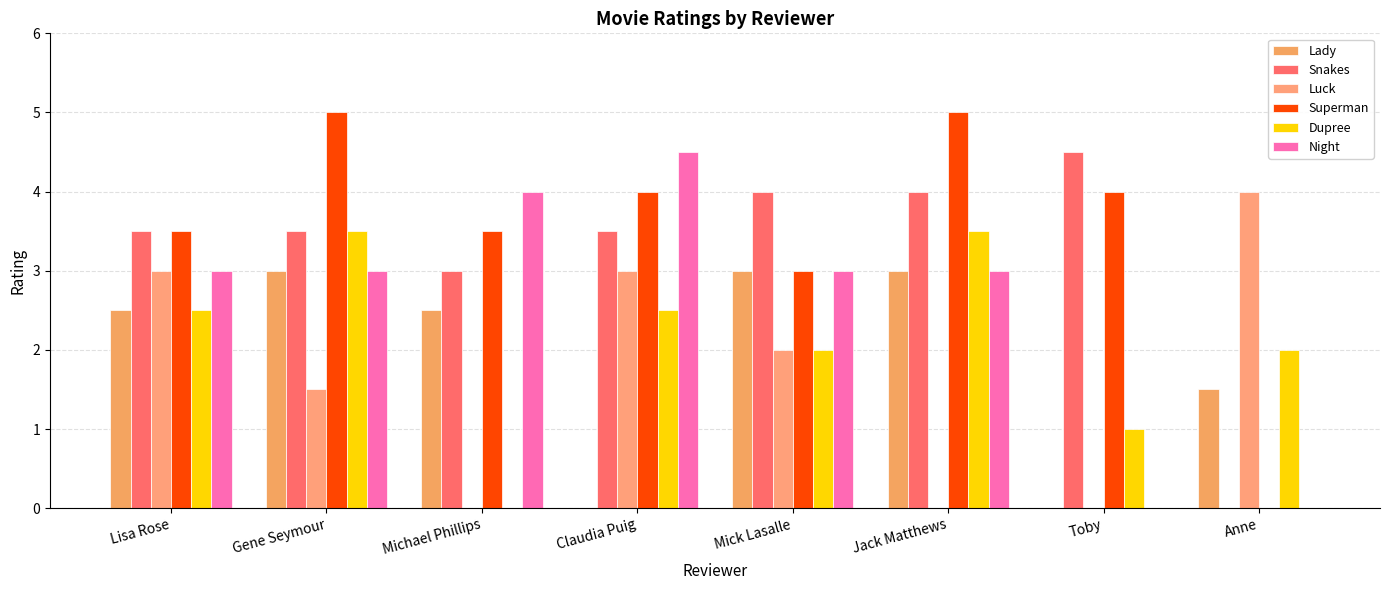

What is the difference between the maximum and minimum values in the Superman series?

5.0